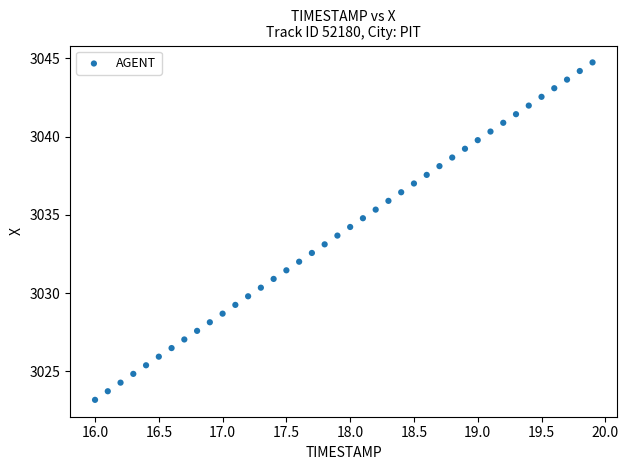

What is the range of X values (max minus min)?

3.9